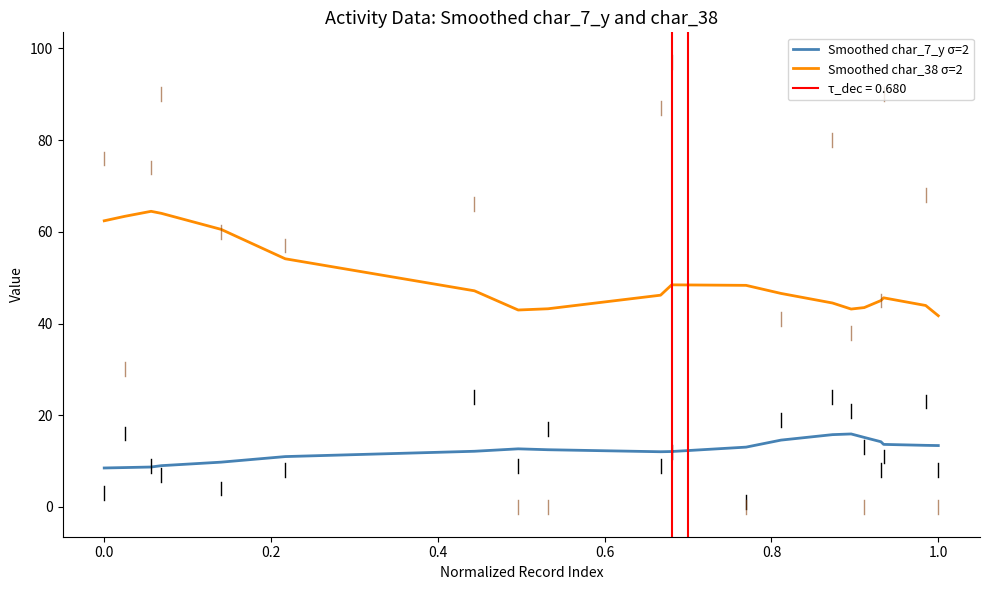

Is it true that Smoothed char_7_y σ=2 equals 18.5 at 1.0?

False